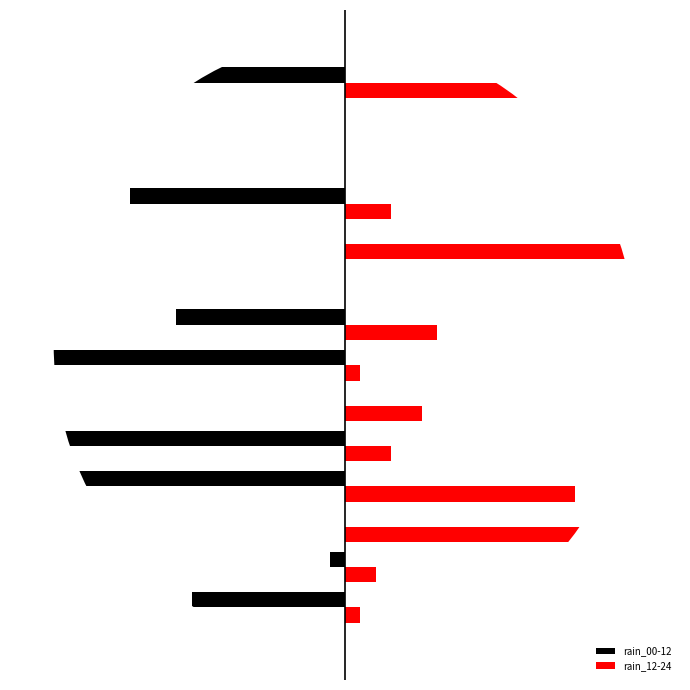

What is the minimum value for rain_00-12?

-100